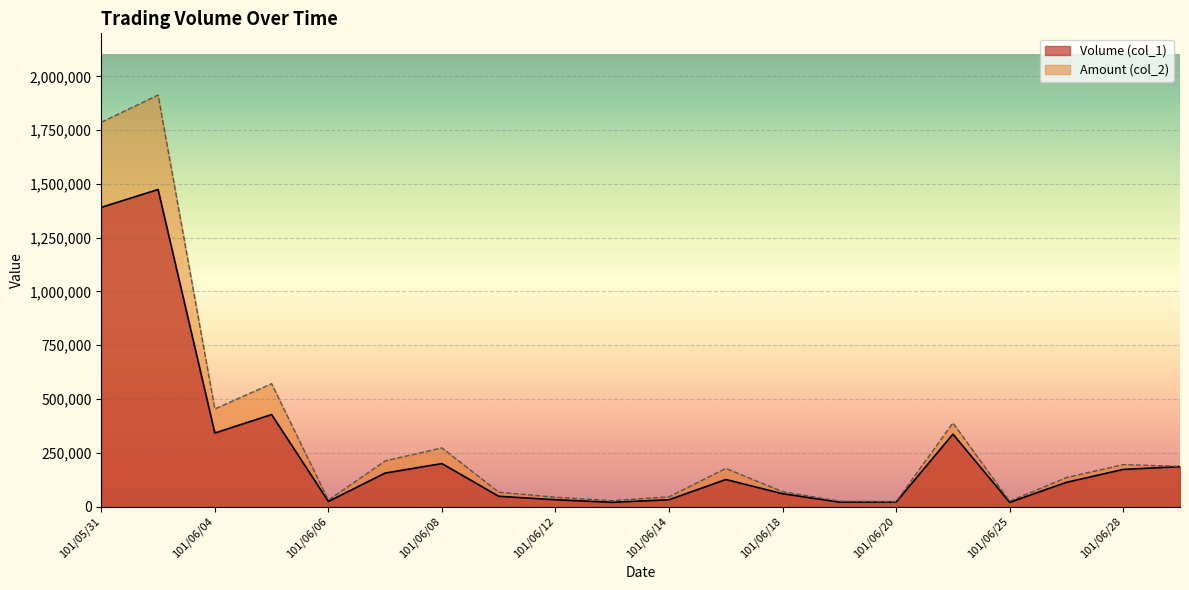

In Volume (col_1), how many points are lower than both neighbors (excluding endpoints)?

4